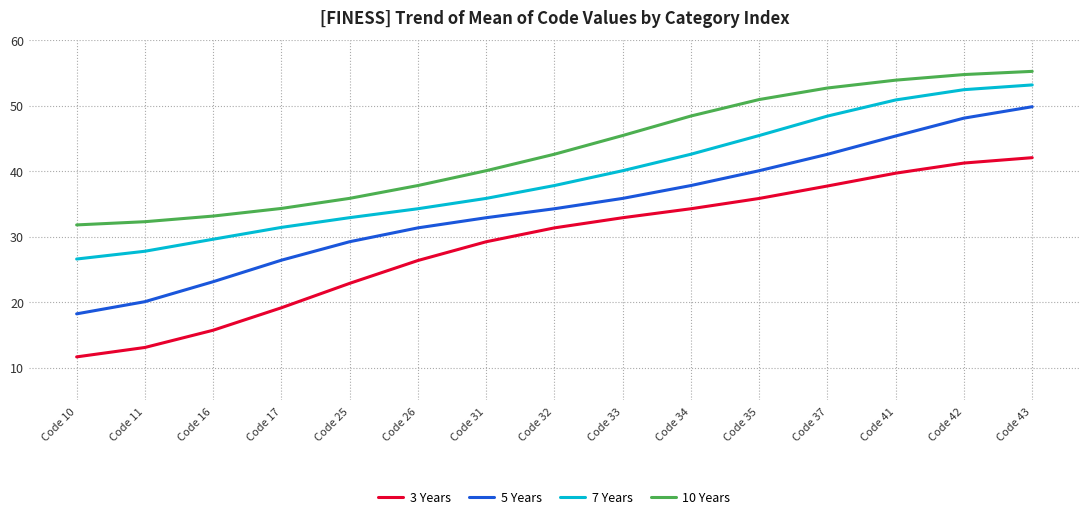

What are all the series names shown in the legend?

3 Years, 5 Years, 7 Years, 10 Years